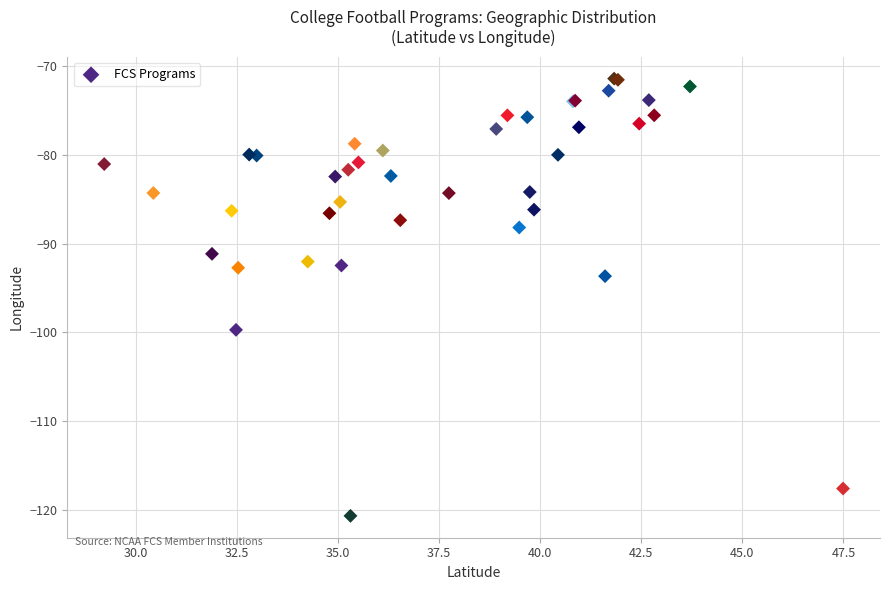

What Y value in the scatter plot is closest to -96?

-93.7